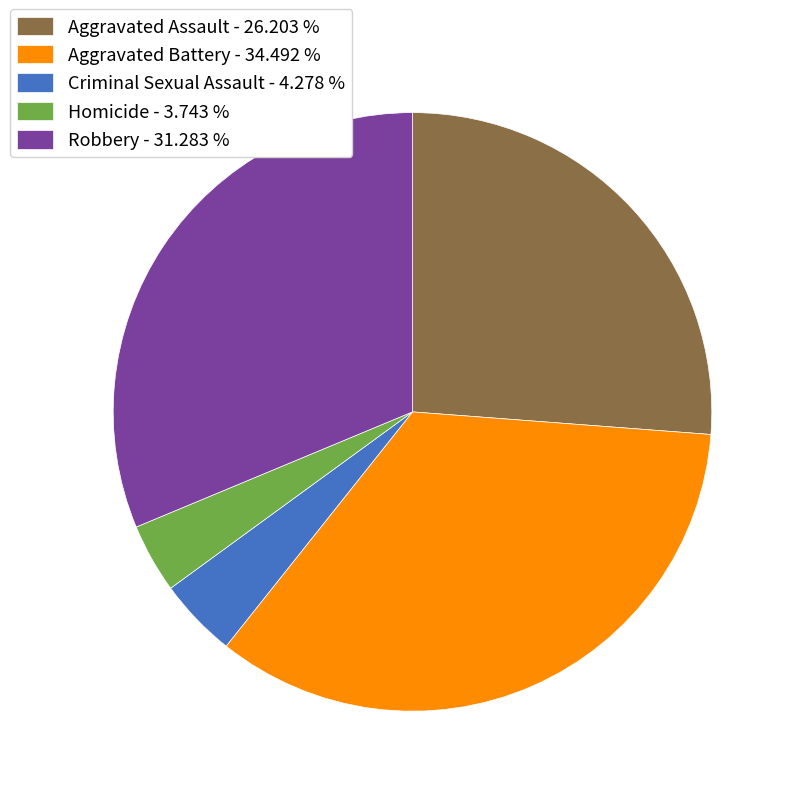

Does Criminal Sexual Assault account for over 50% of the chart?

No